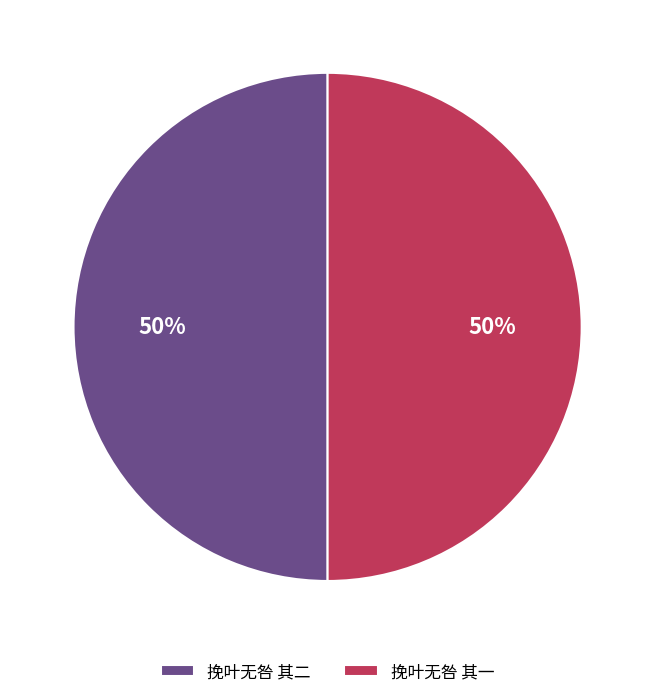

What percentage is the 挽叶无咎 其一 slice, to the nearest percent?

50%